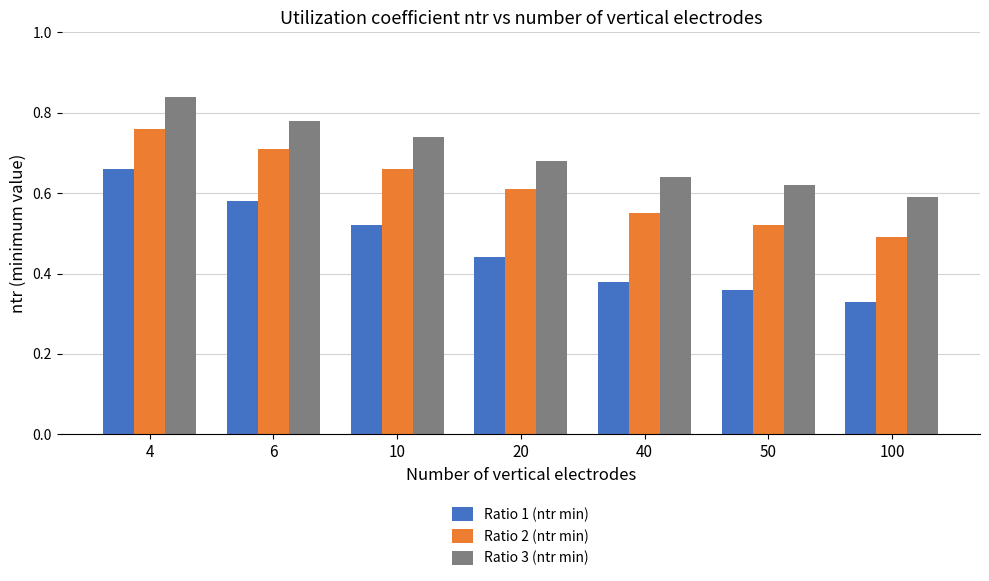

Between 6 and 100, which series saw the biggest shift?

Ratio 1 (ntr min)